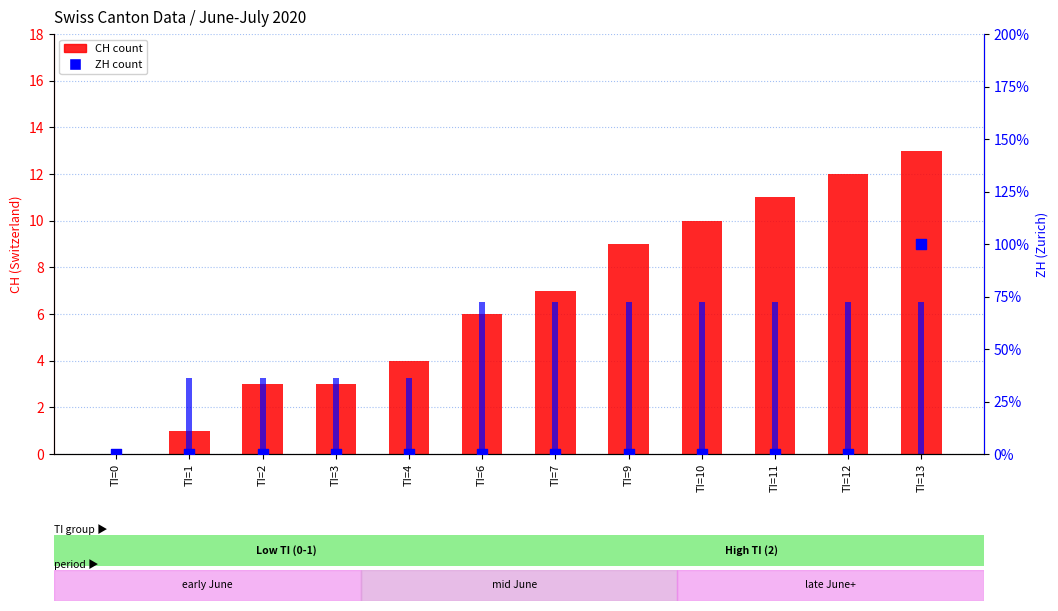

Which series has the largest Y range (max minus min)?

CH